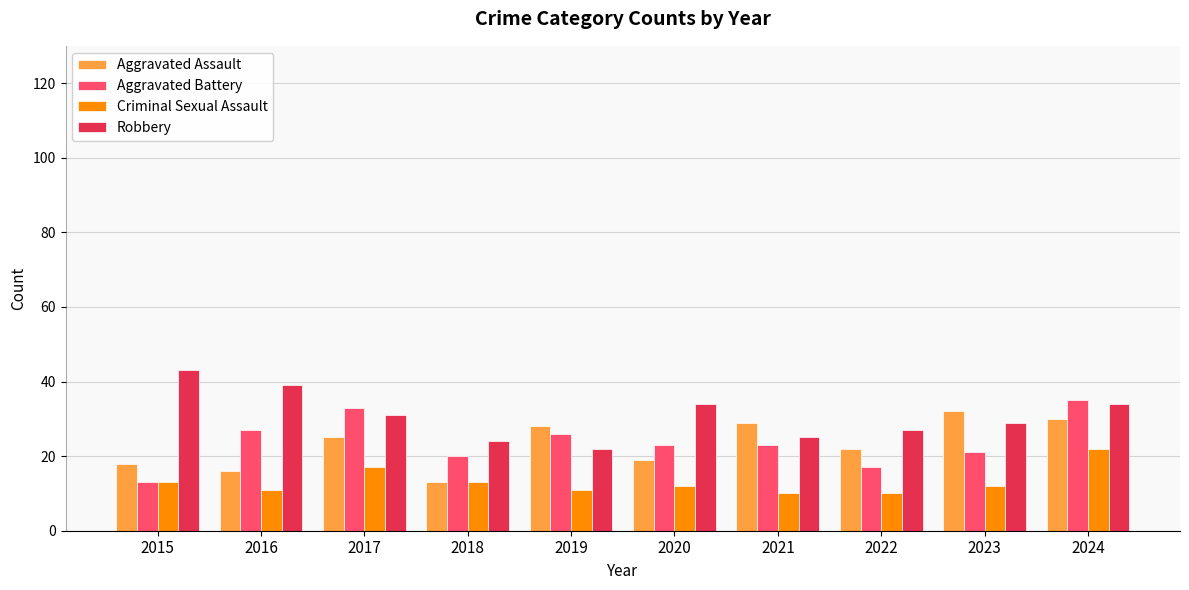

What is the difference between the maximum and minimum values in the Aggravated Battery series?

22